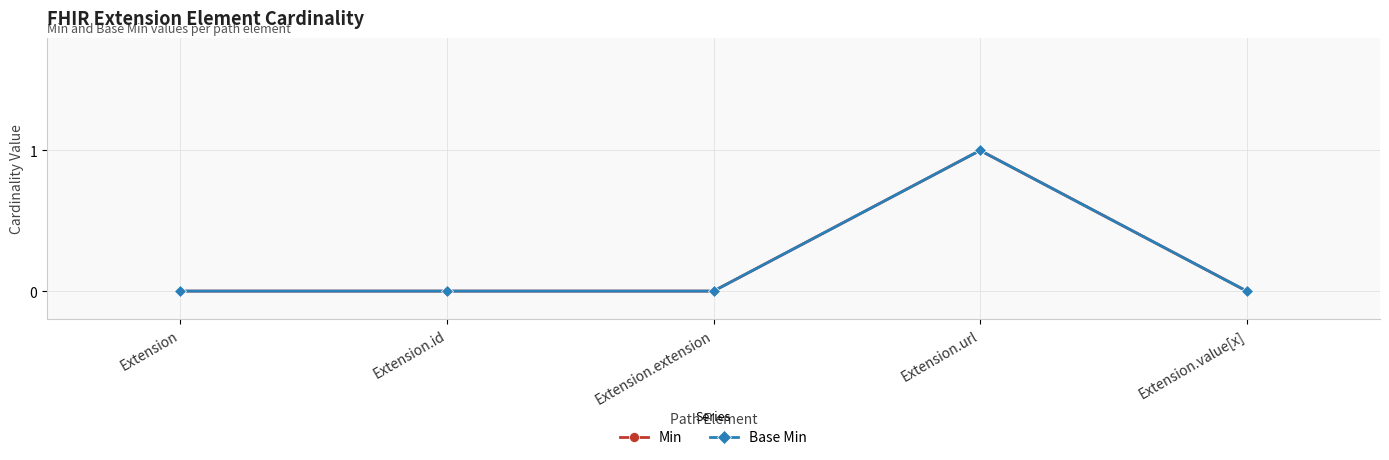

Is it true that Min equals 0 at Extension?

False